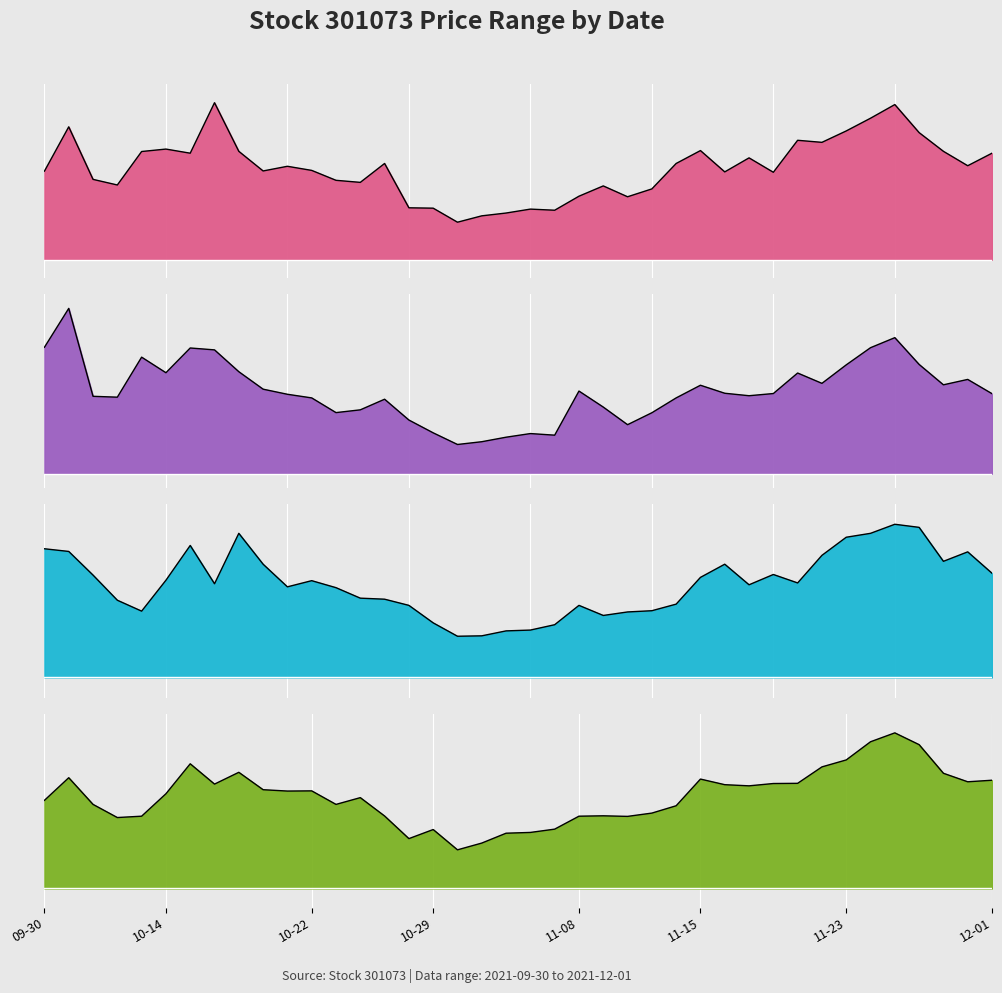

At which label does 最高 reach its minimum?

2021-11-01